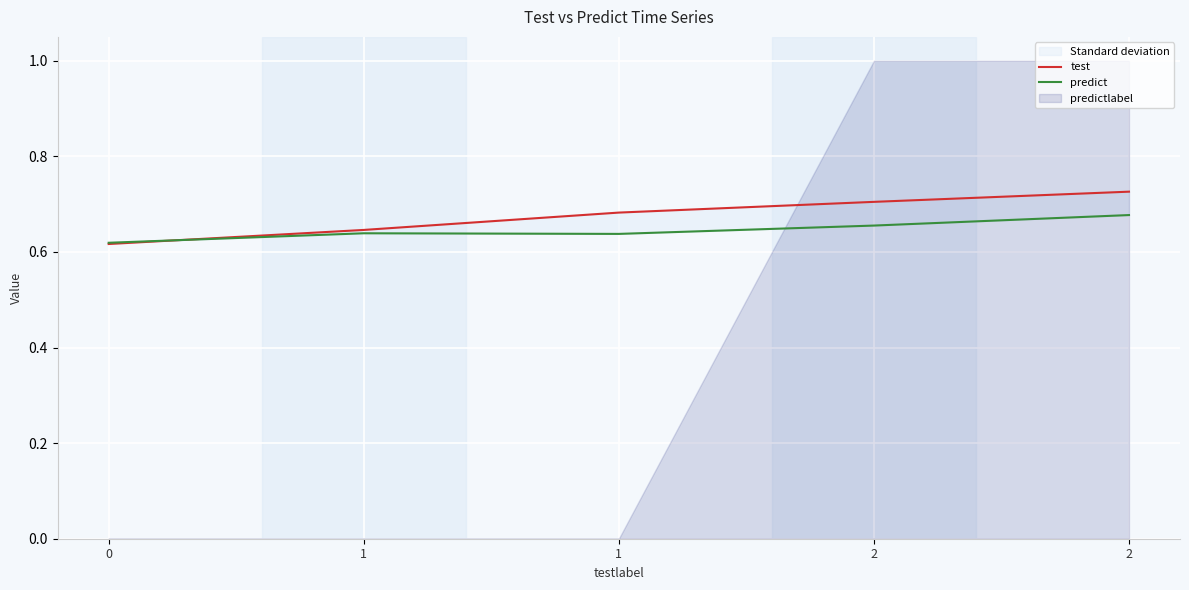

Is it true that test equals 0.4 at 1?

False